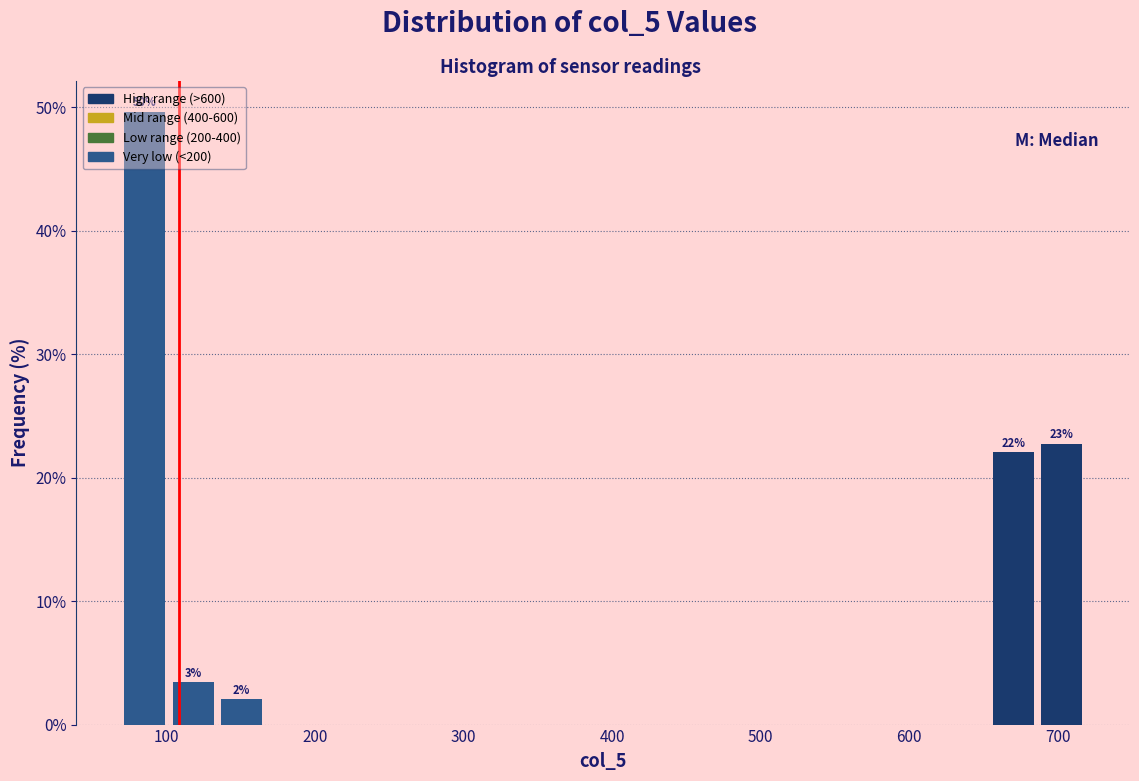

Read against the x-axis, roughly where is the centre of the tallest bar?

90